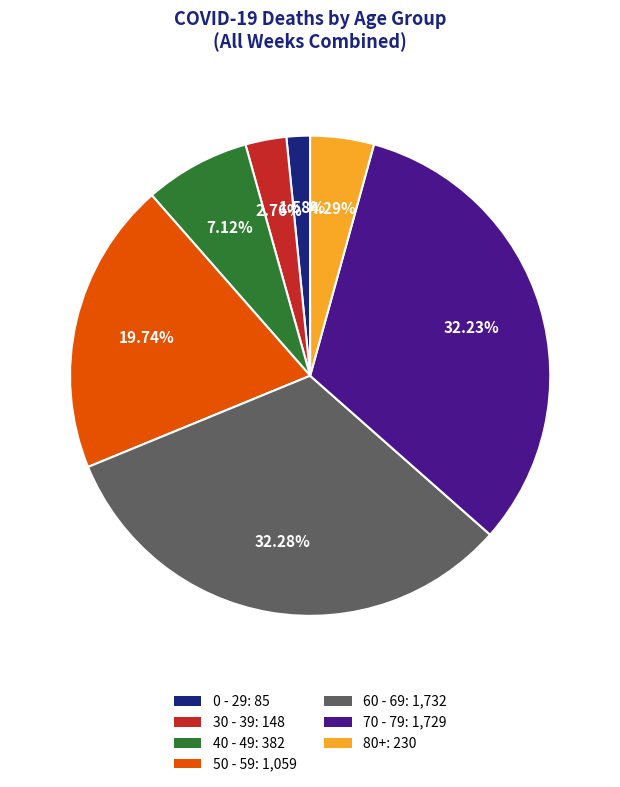

Combined, do 60 - 69: 1,732 and 30 - 39: 148 account for over 50%?

No